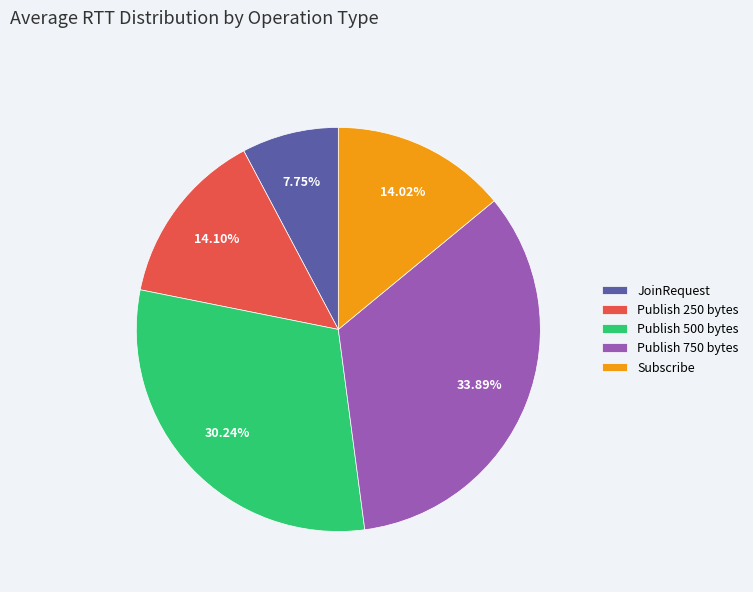

What is the ratio of the value at Publish 500 bytes to the value at Publish 250 bytes?

2.1